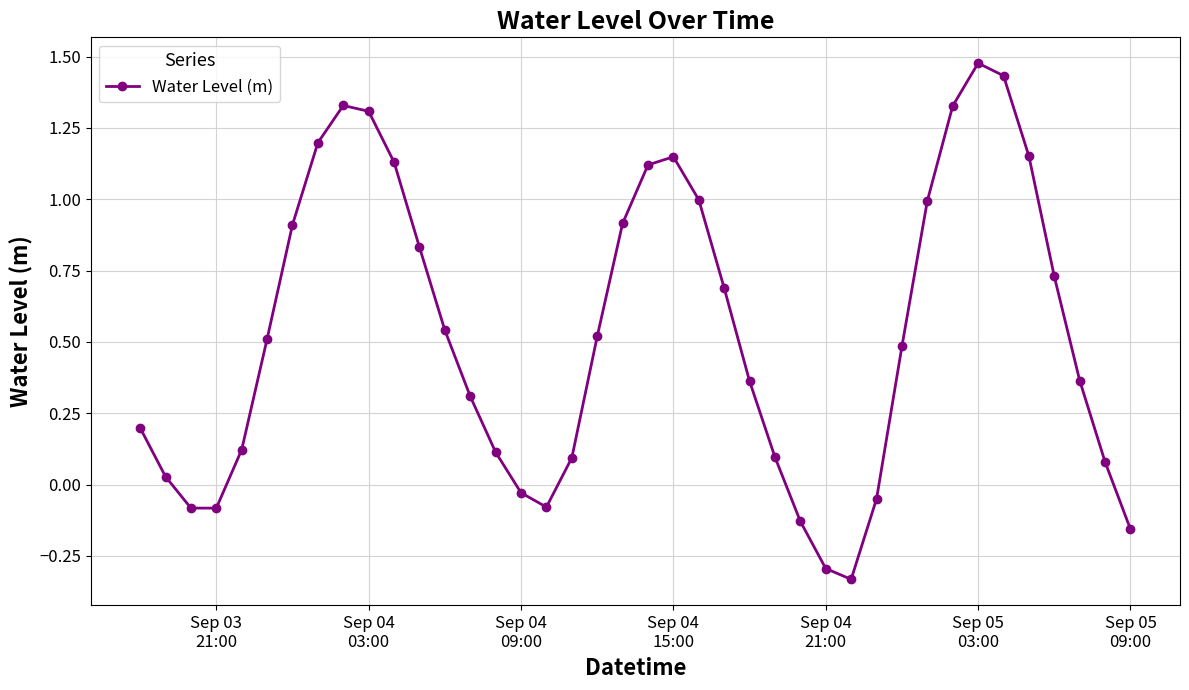

How many lines are shown in the chart?

1